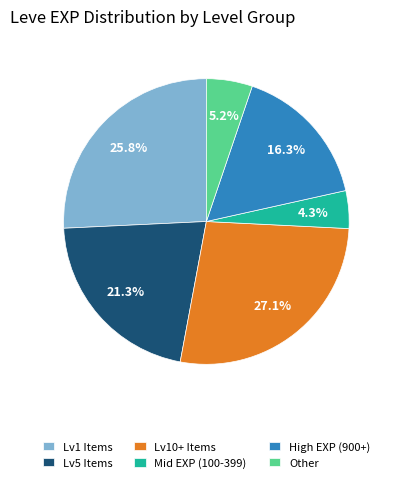

Between Other and Mid EXP (100-399), which is larger?

Other